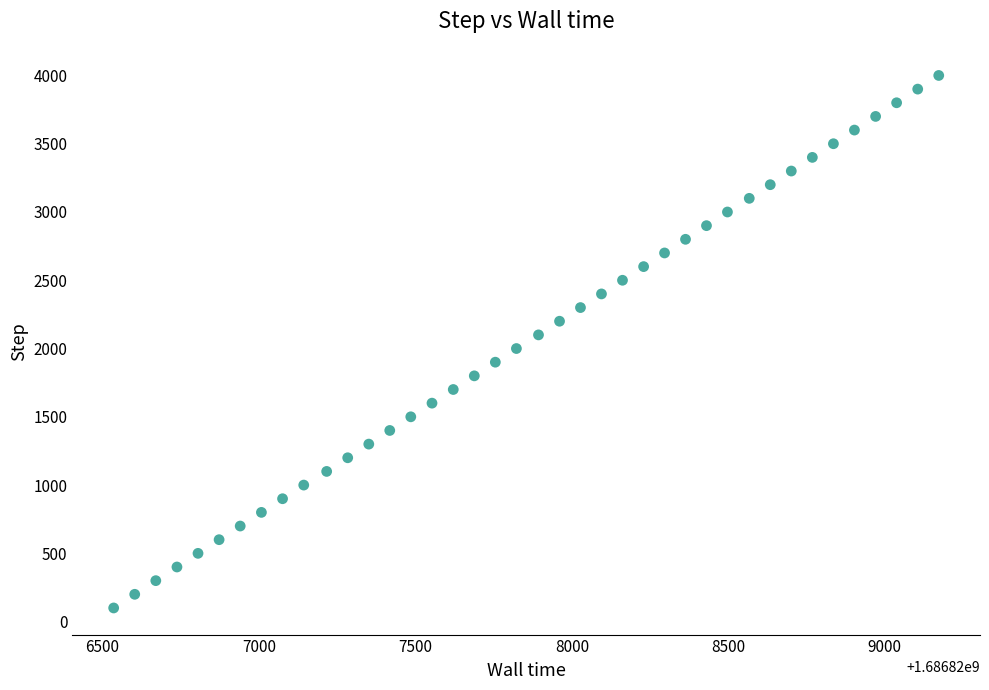

How many points are shown in the scatter plot?

40